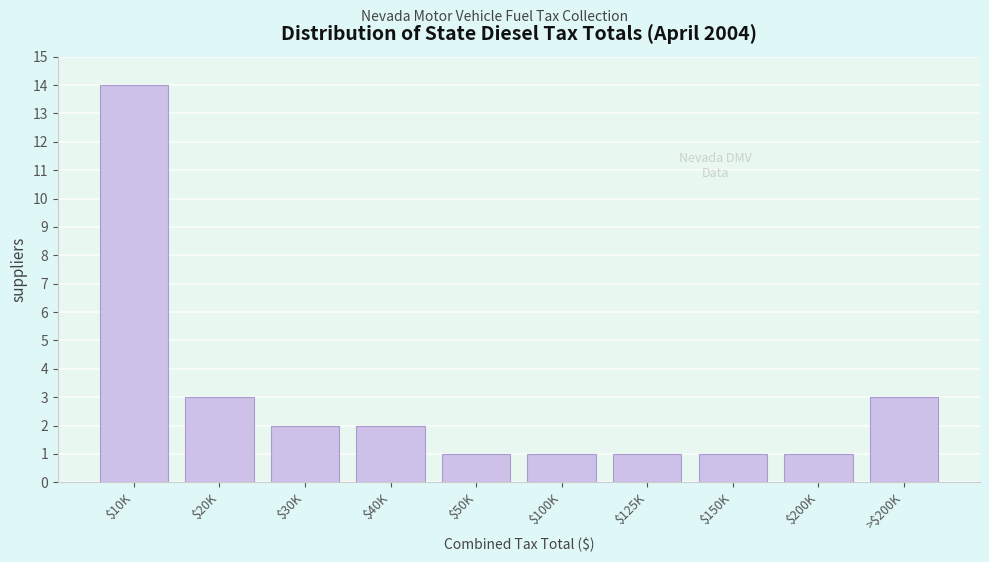

Reading right to left, what are all the values shown in this chart?

3	1	1	1	1	1	2	2	3	14